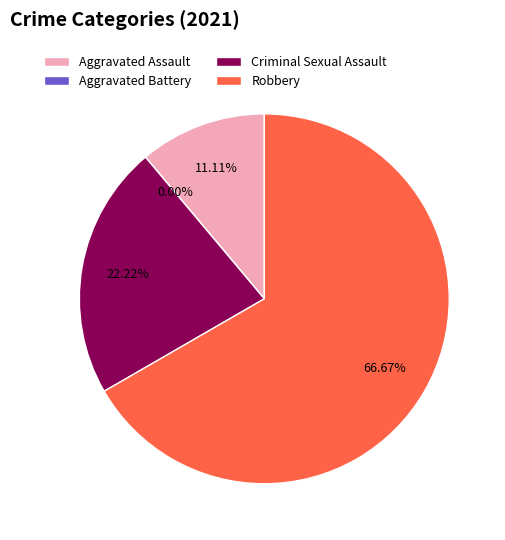

What is the smallest slice in the pie chart?

Aggravated Battery